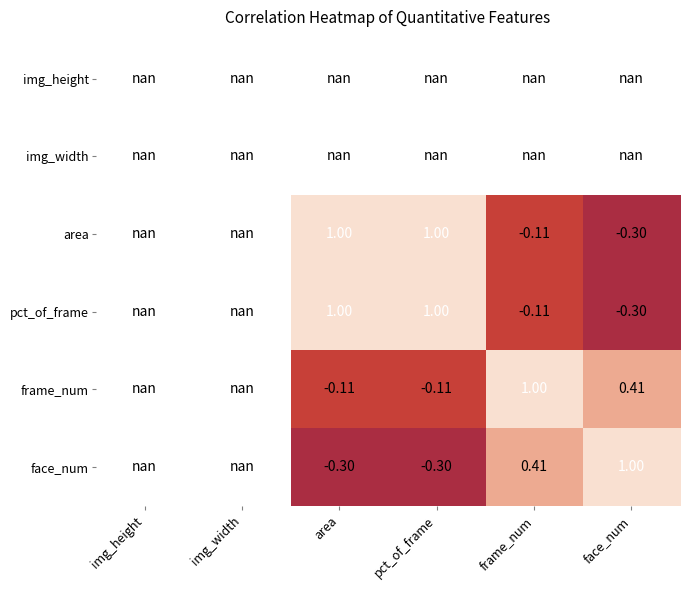

List the series in order of their overall mean, highest first.

img_height, img_width, area, pct_of_frame, frame_num, face_num